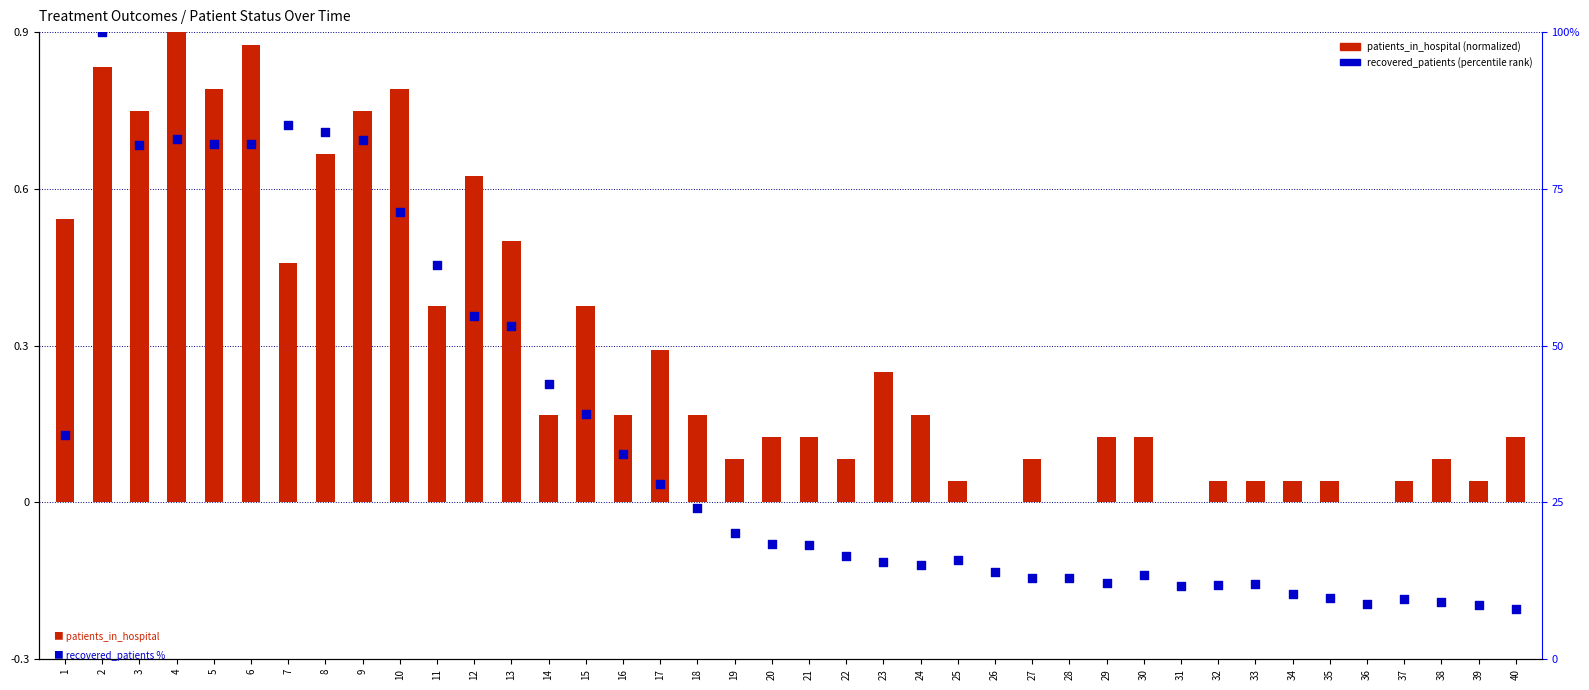

Which series has the largest Y range (max minus min)?

recovered_patients (percentile rank)